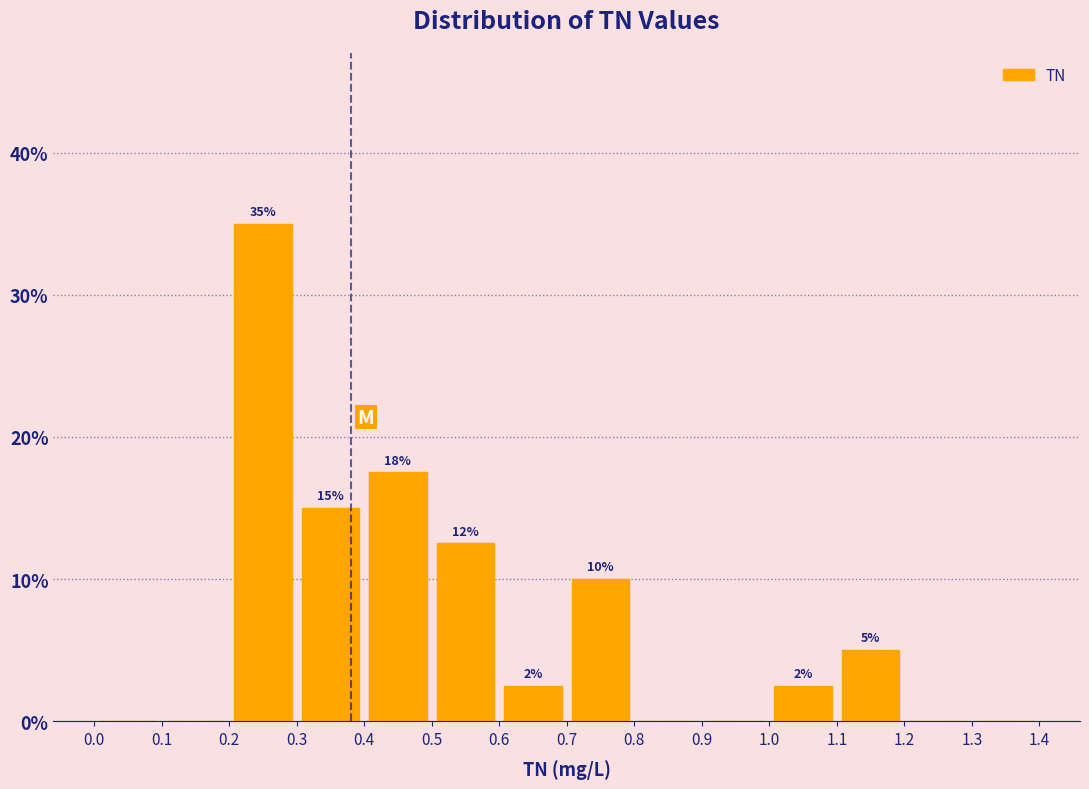

Over which range of the x-axis is the bar tallest?

0.2 to 0.3